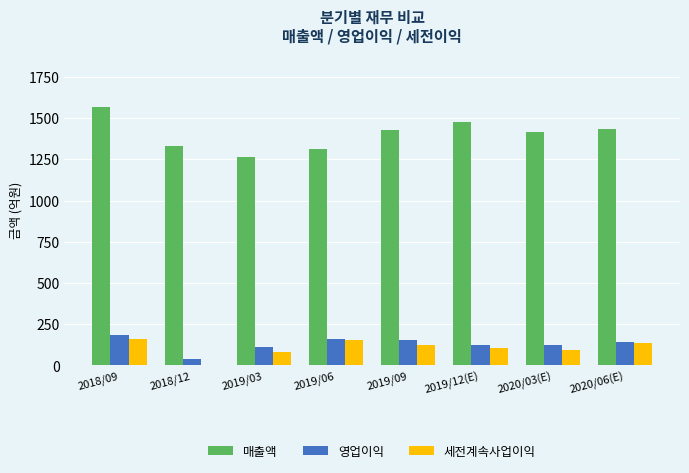

What is the sum of all 매출액 values?

11232